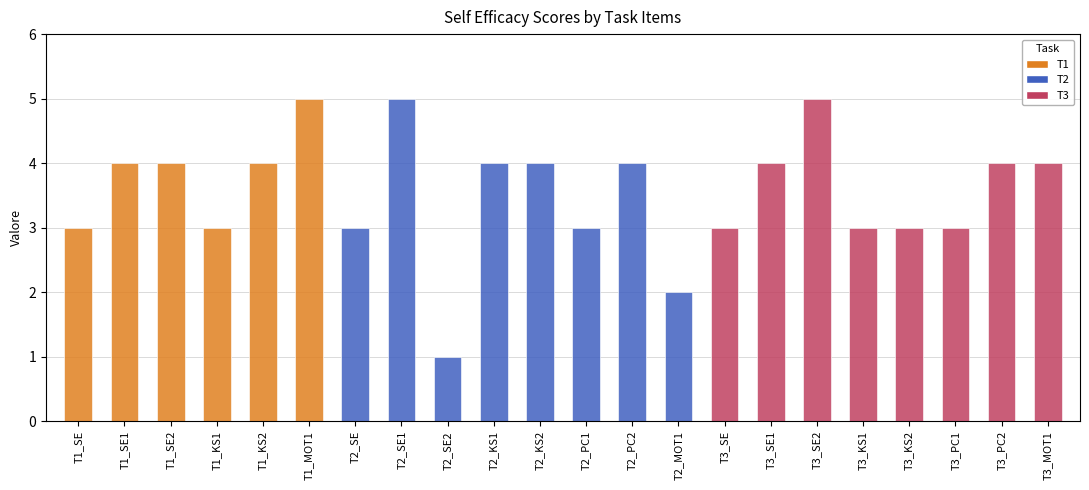

What is the value of the 5th bar from the left?

4